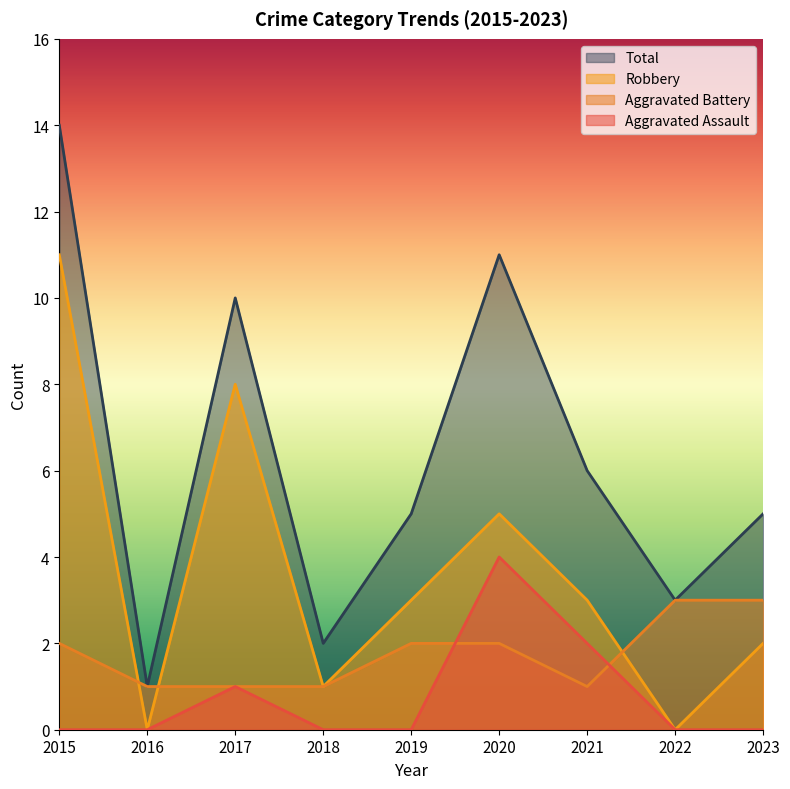

List the labels in order of Aggravated Assault value, largest first.

2020, 2021, 2017, 2015, 2016, 2018, 2019, 2022, 2023